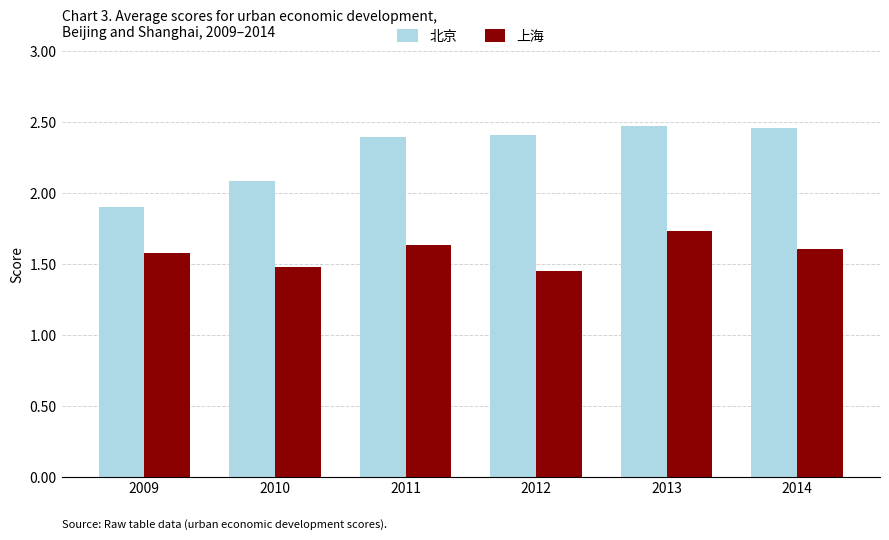

At which label does 北京 first exceed 2?

2010